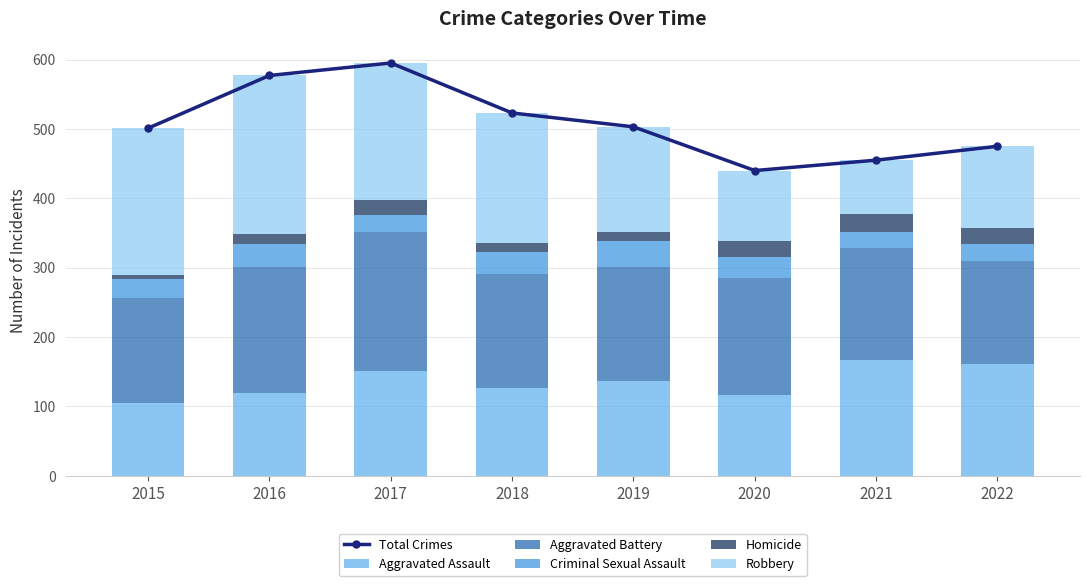

What is the minimum value for Aggravated Assault?

105